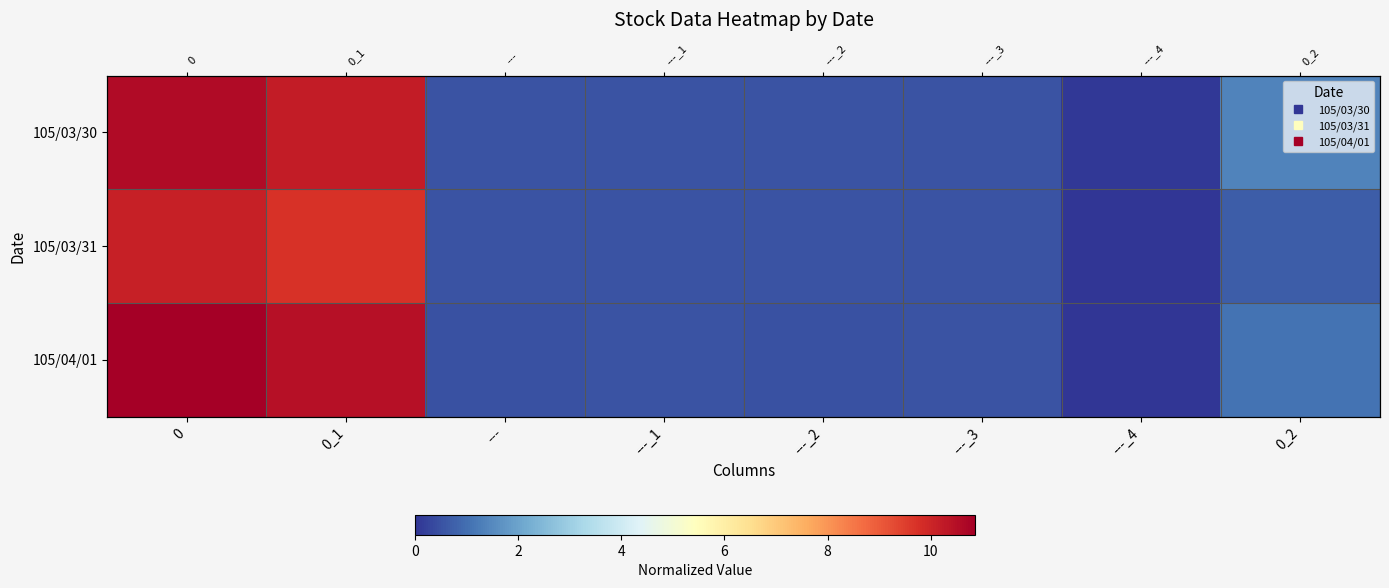

What is the total value across all series at 0_2?

3.2